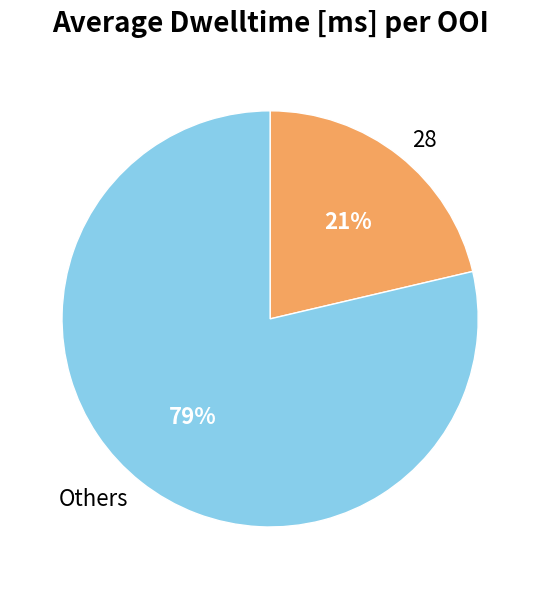

Combined, do 28 and Others account for over 50%?

Yes